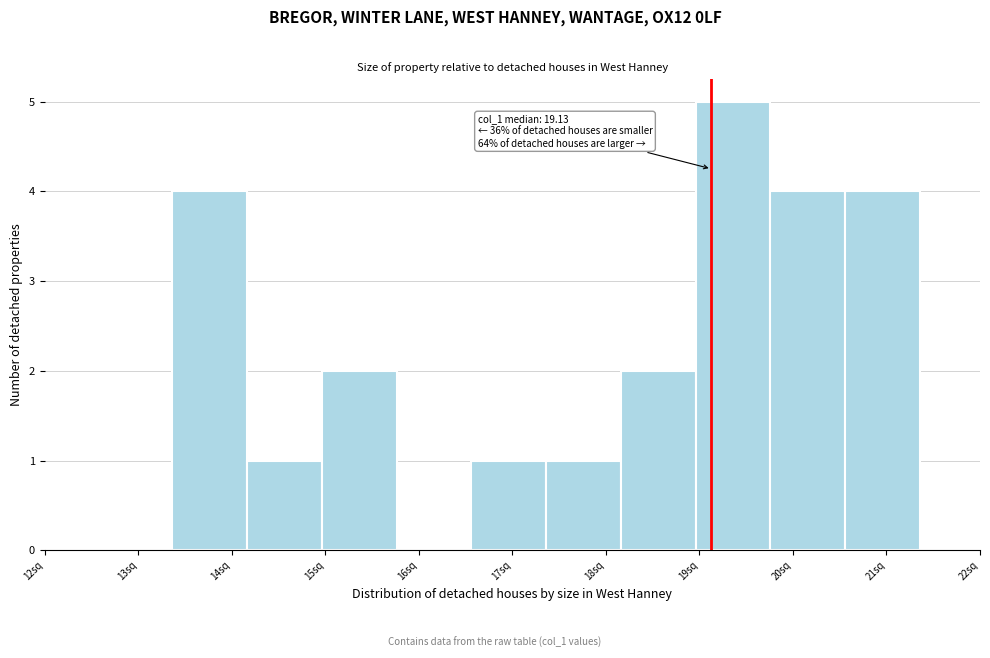

Over which range of the x-axis is the bar tallest?

19.0 to 19.8